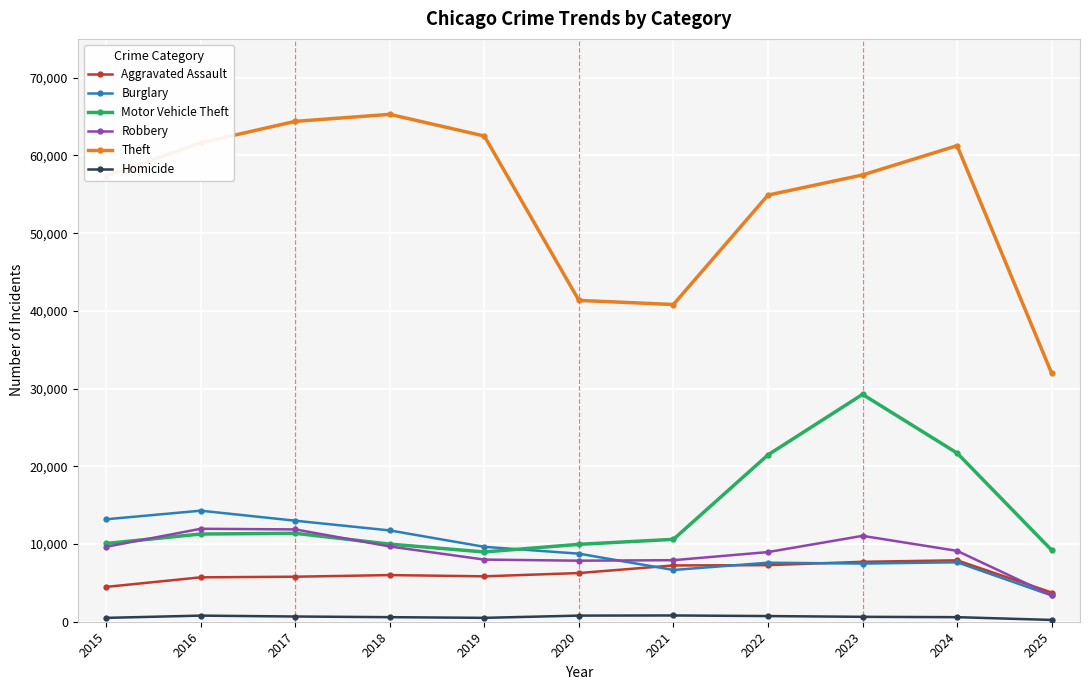

The value of Theft at 2015 is 57353. True or false?

True